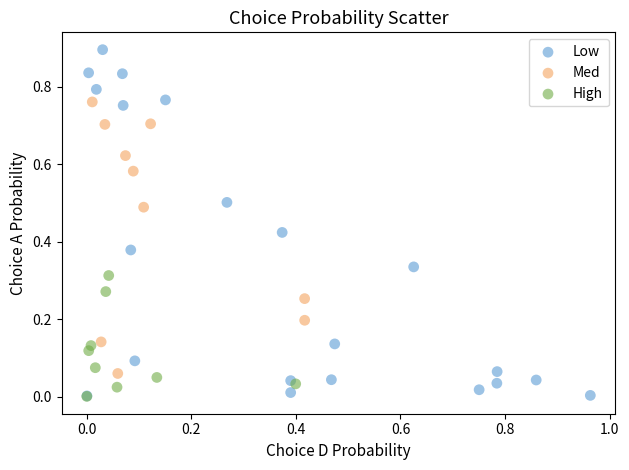

Which series has the largest Y range (max minus min)?

Low